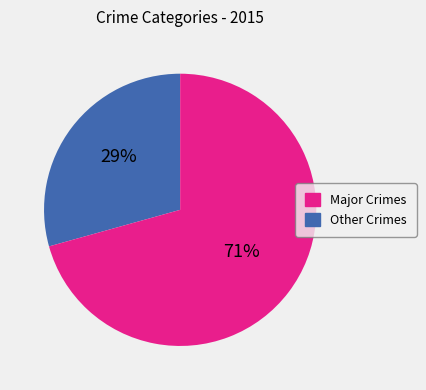

Does any single category account for the majority?

Yes